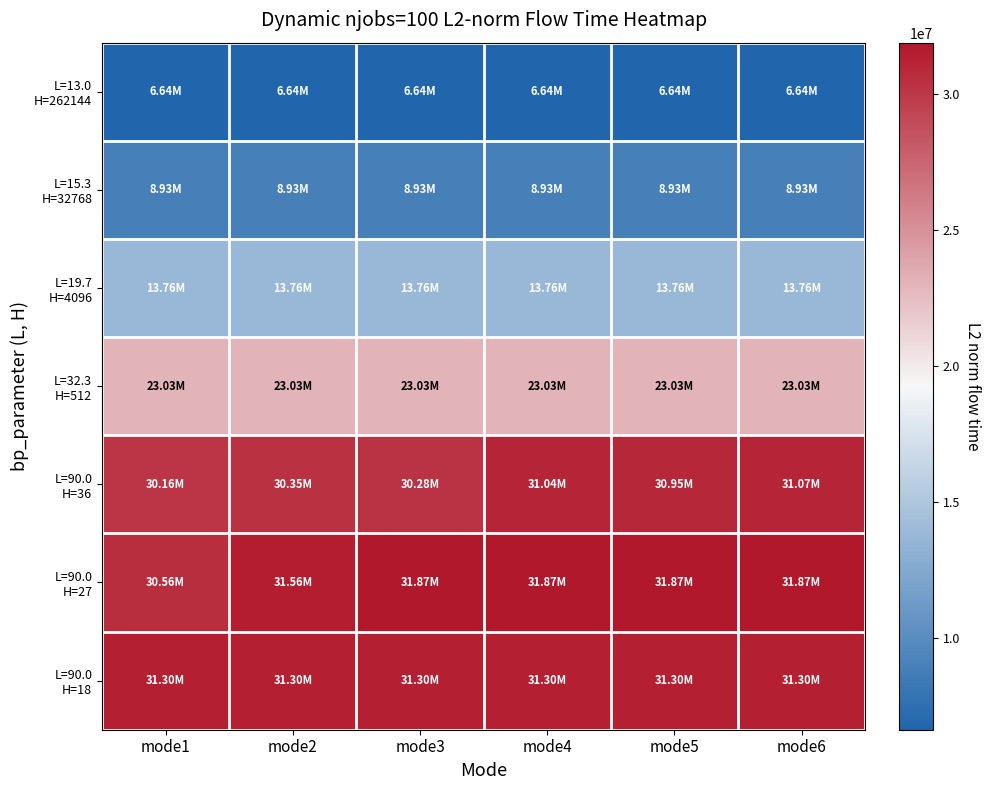

Count the number of categories in the chart.

6